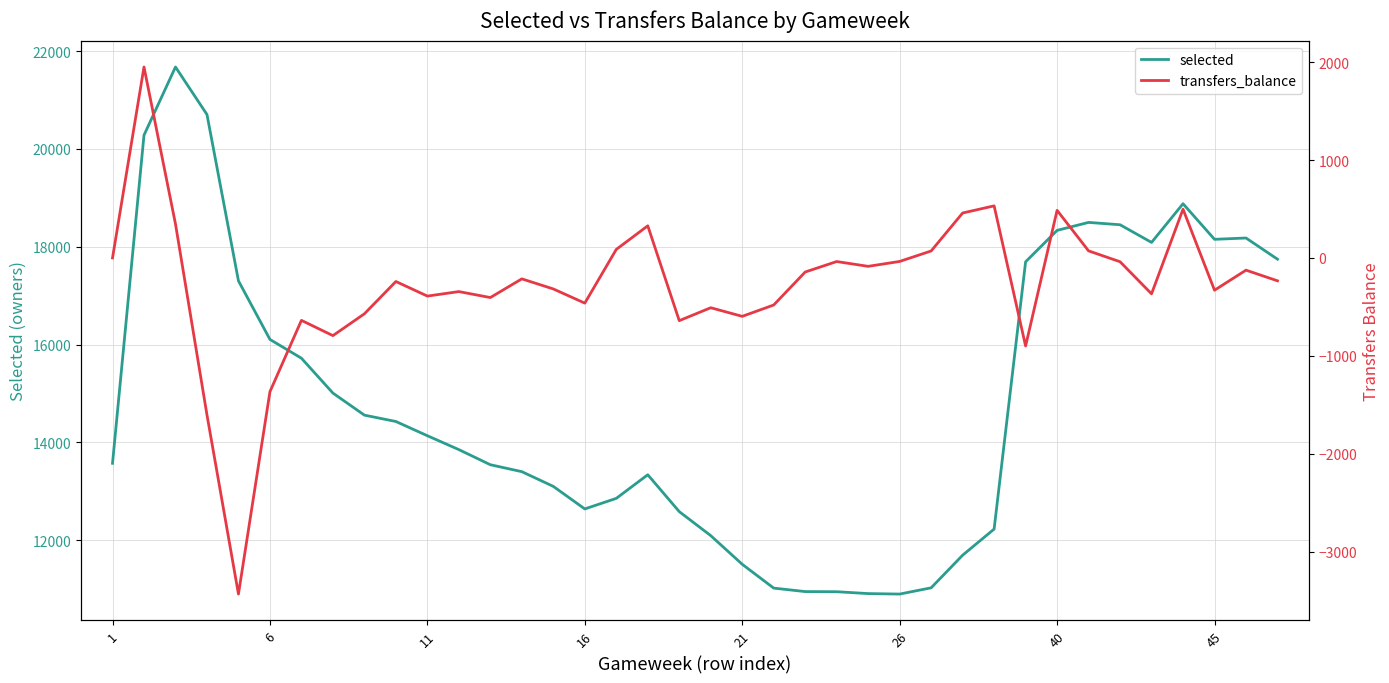

Reading left to right, what are all the values shown in this chart?

selected: 13571	20281	21675	20703	17302	16104	15720	15007	14556	14426	14135	13851	13542	13400	13099	12638	12854	13337	12583	12092	11506	11019	10948	10945	10907	10897	11025	11692	12226	17691	18334	18497	18449	18088	18879	18151	18178	17745
transfers_balance: 0	1951	347	-1604	-3435	-1367	-638	-794	-571	-241	-390	-344	-405	-214	-317	-462	87	328	-641	-509	-597	-481	-144	-37	-86	-36	71	459	532	-900	486	72	-39	-367	498	-330	-125	-234